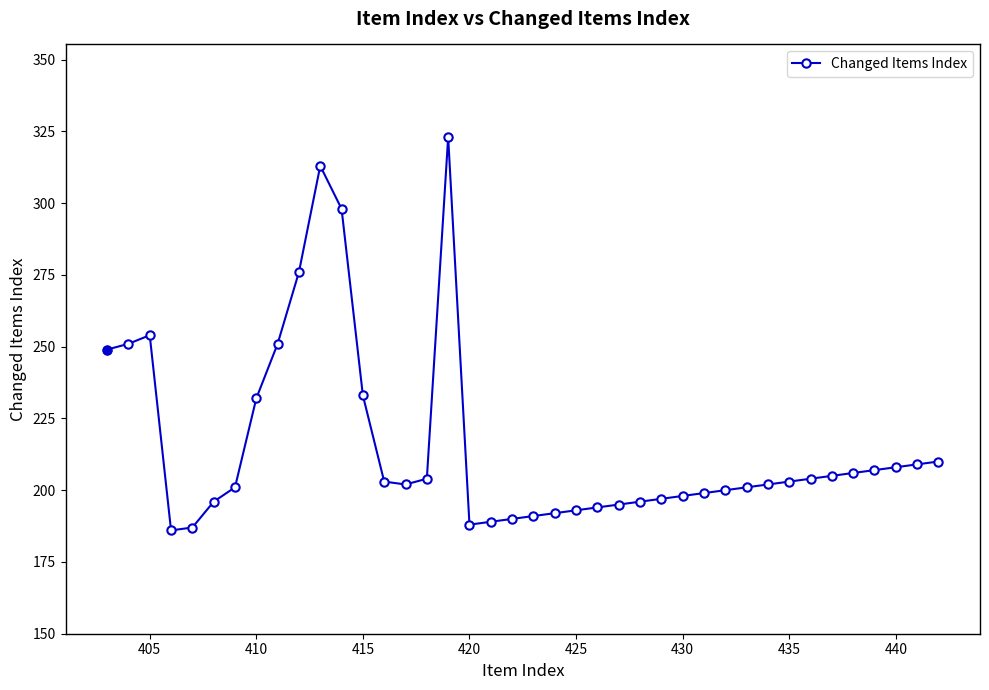

What is the smallest value displayed?

186